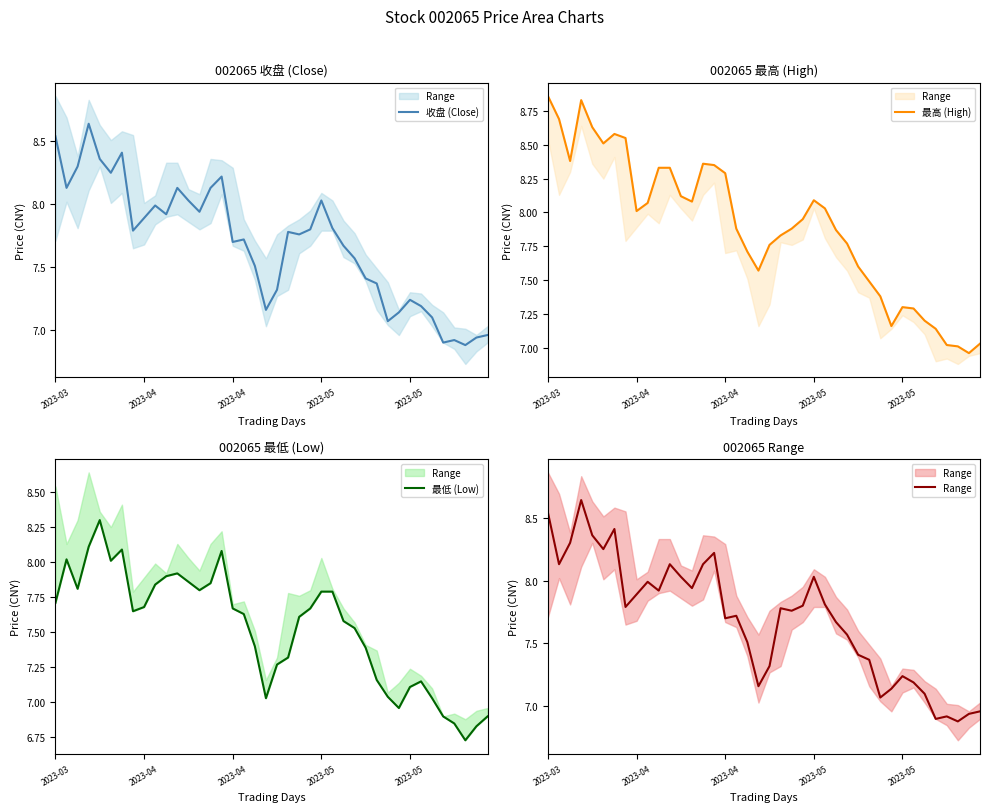

Which label corresponds to the smallest value in the chart?

37